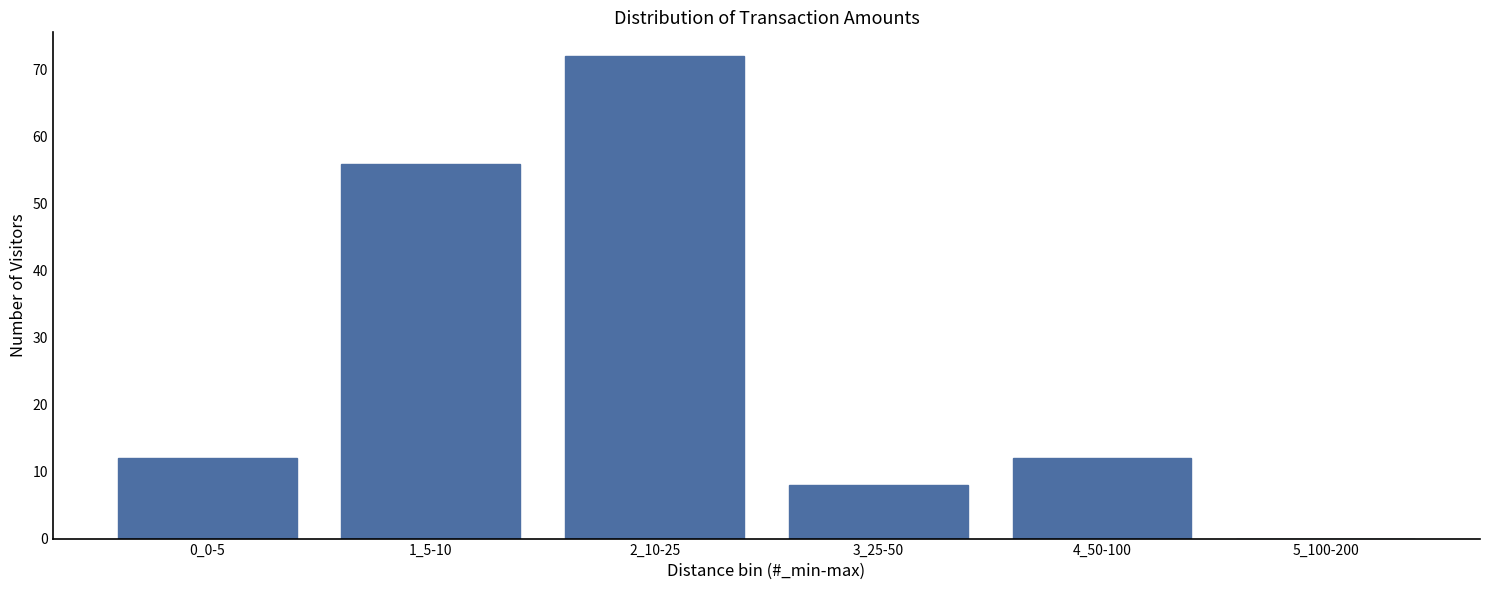

Reading left to right, extract all data points from this chart.

0_0-5=12	1_5-10=56	2_10-25=72	3_25-50=8	4_50-100=12	5_100-200=0